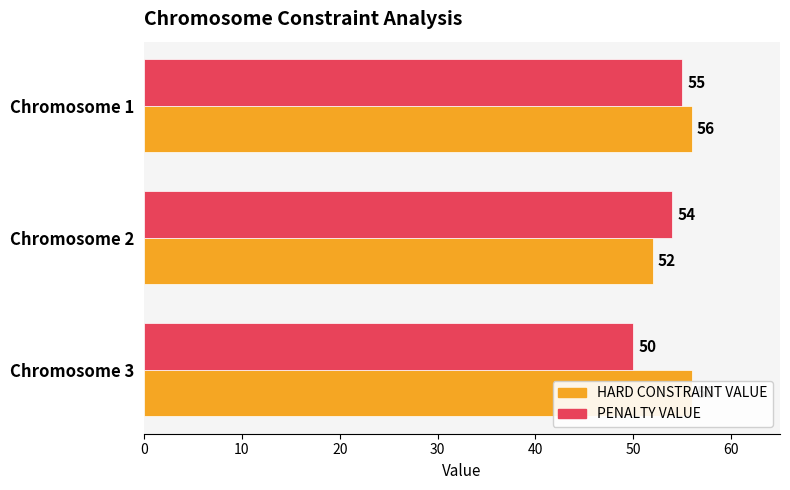

At how many categories does at least one series exceed 51?

3